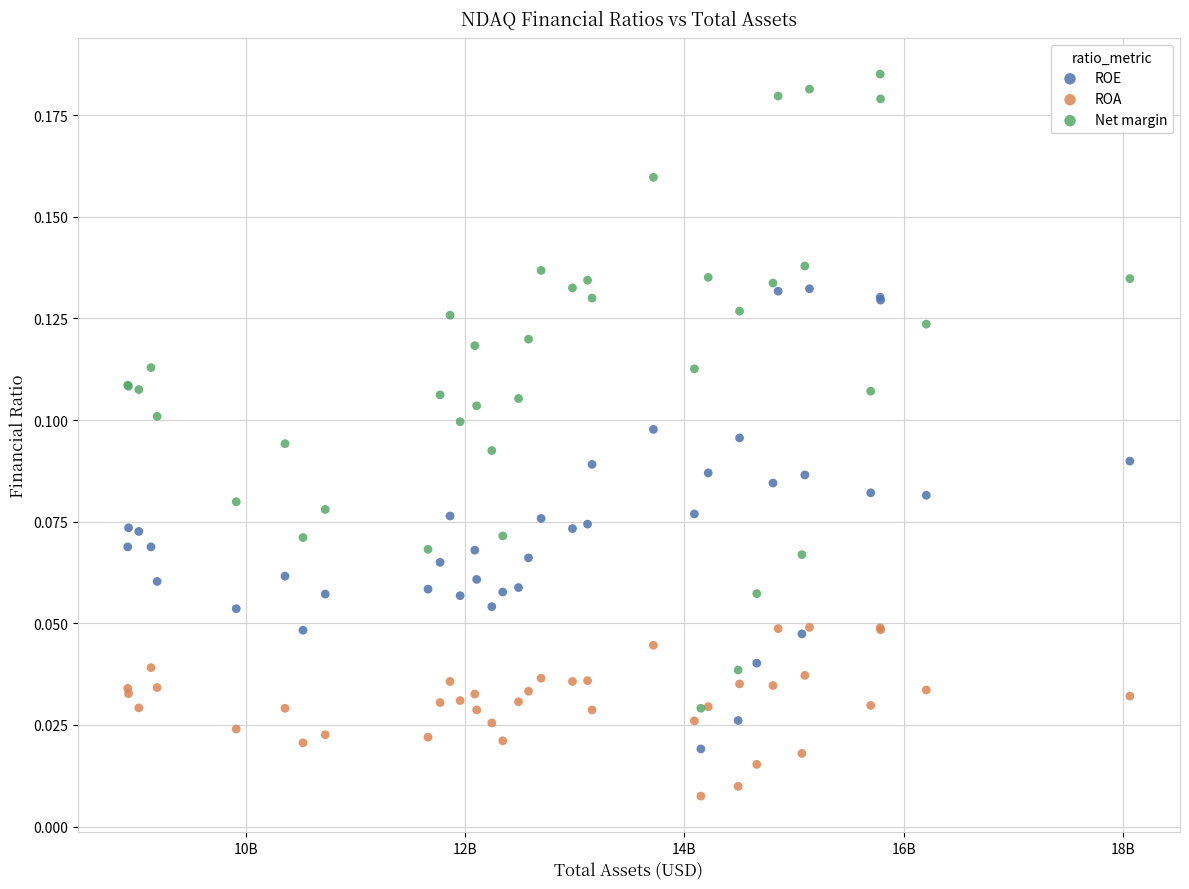

What are all the series names shown in the legend?

ROE, ROA, Net margin